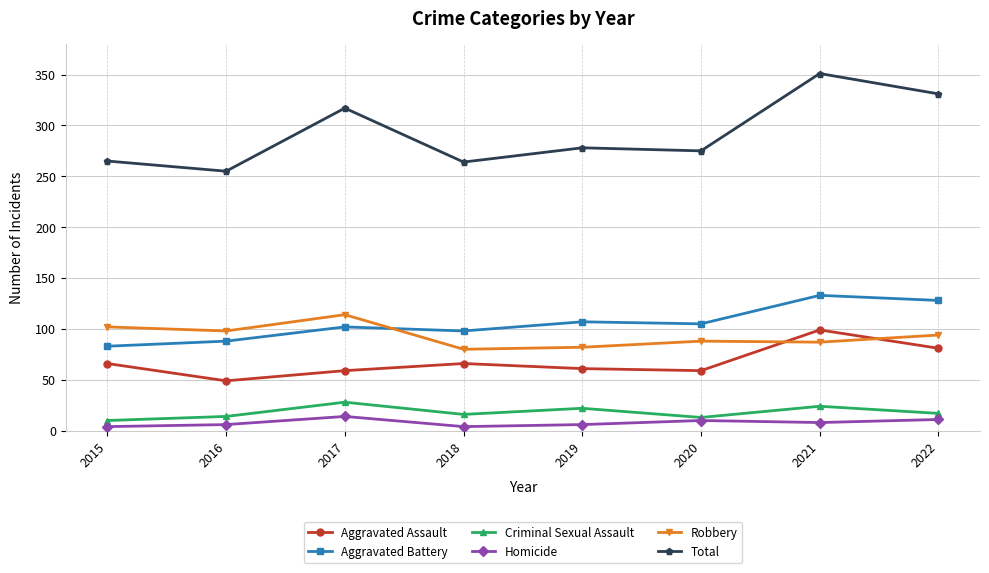

Does the chart display data point markers on the line(s)?

Yes